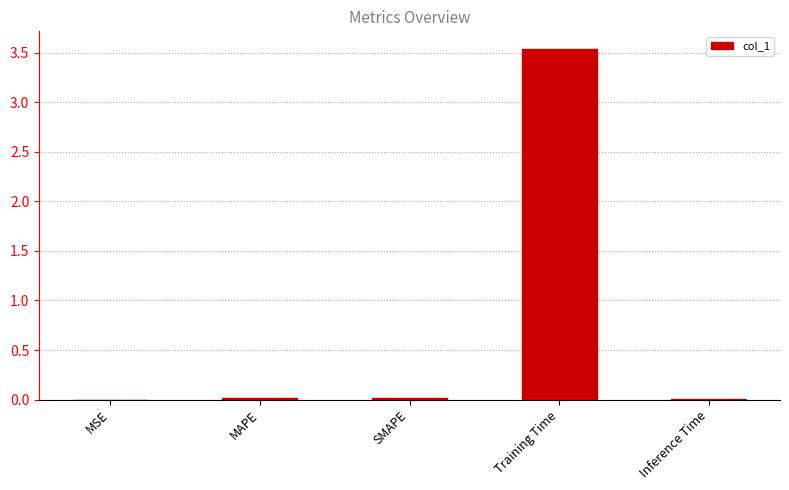

The value at SMAPE is 0.0. True or false?

True